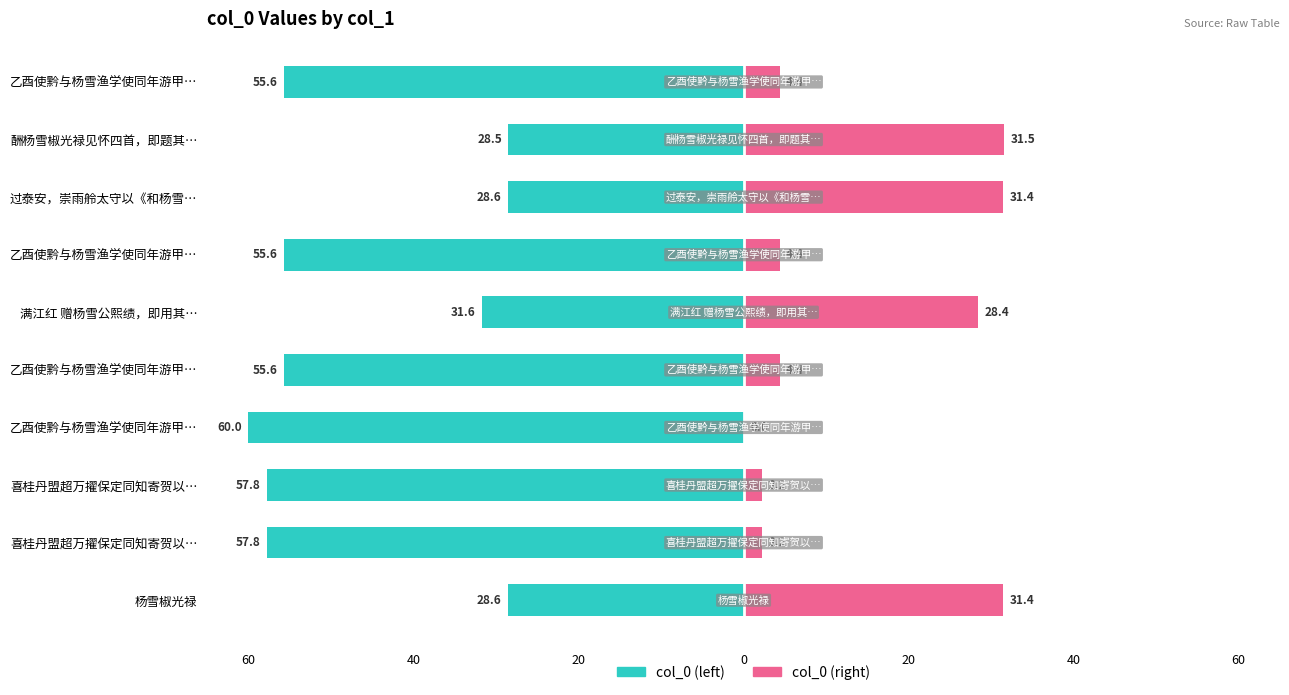

Reading left to right, transcribe all the data shown in this chart.

col_0 (left): -28.6	-57.8	-57.8	-60.0	-55.6	-31.6	-55.6	-28.6	-28.5	-55.6
col_0 (right): 31.4	2.2	2.2	0.0	4.4	28.4	4.4	31.4	31.5	4.4